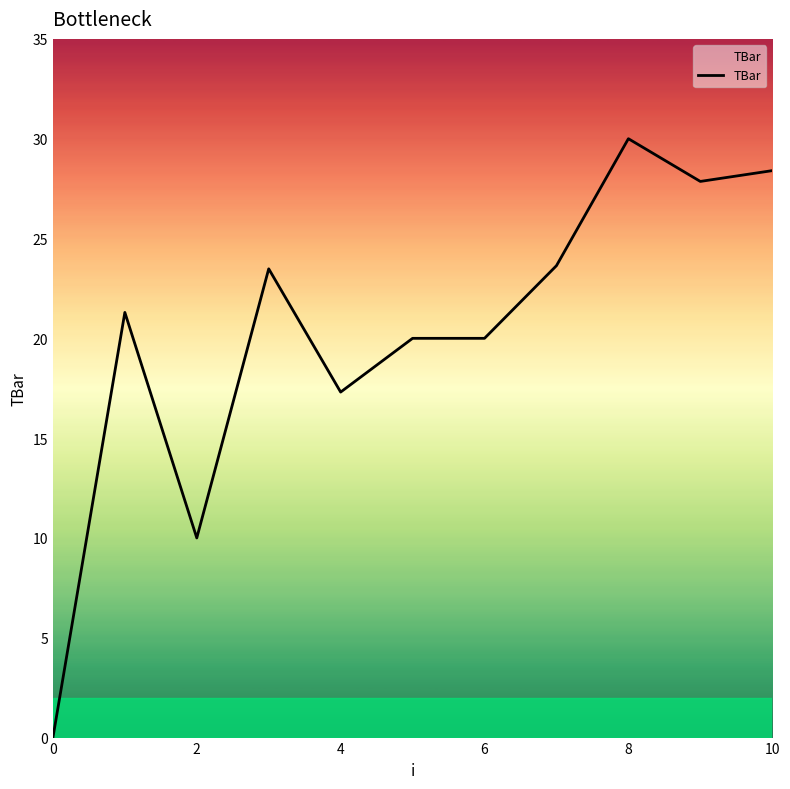

How many values exceed 21?

6